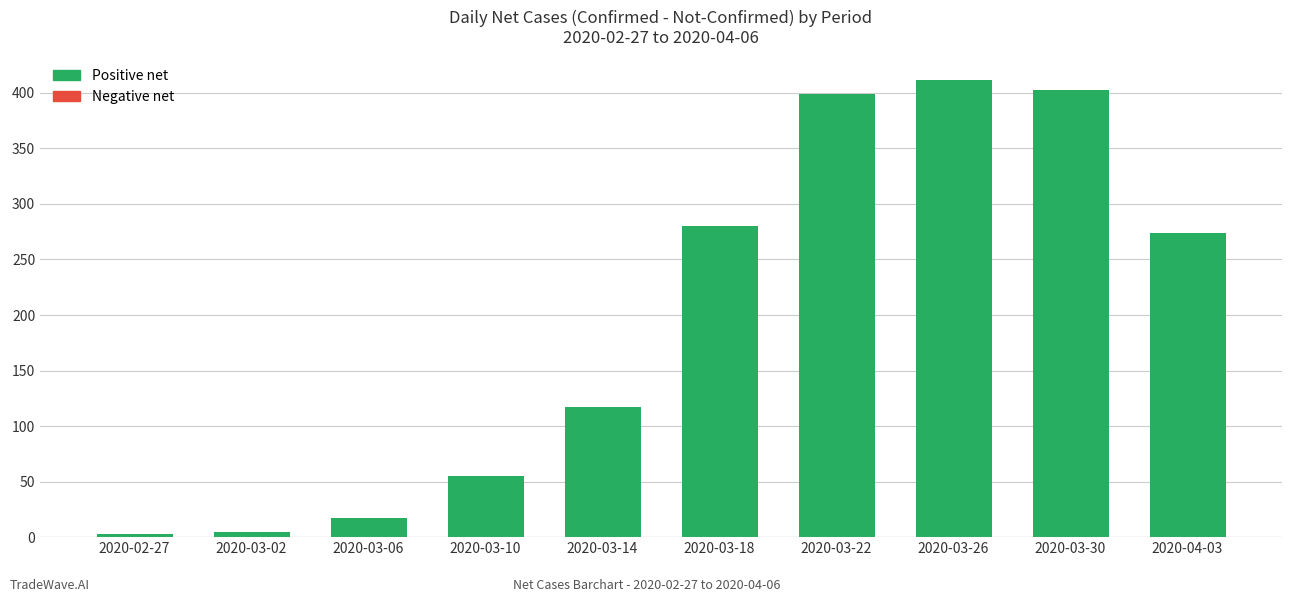

The value at 2020-03-14 is 156. True or false?

False